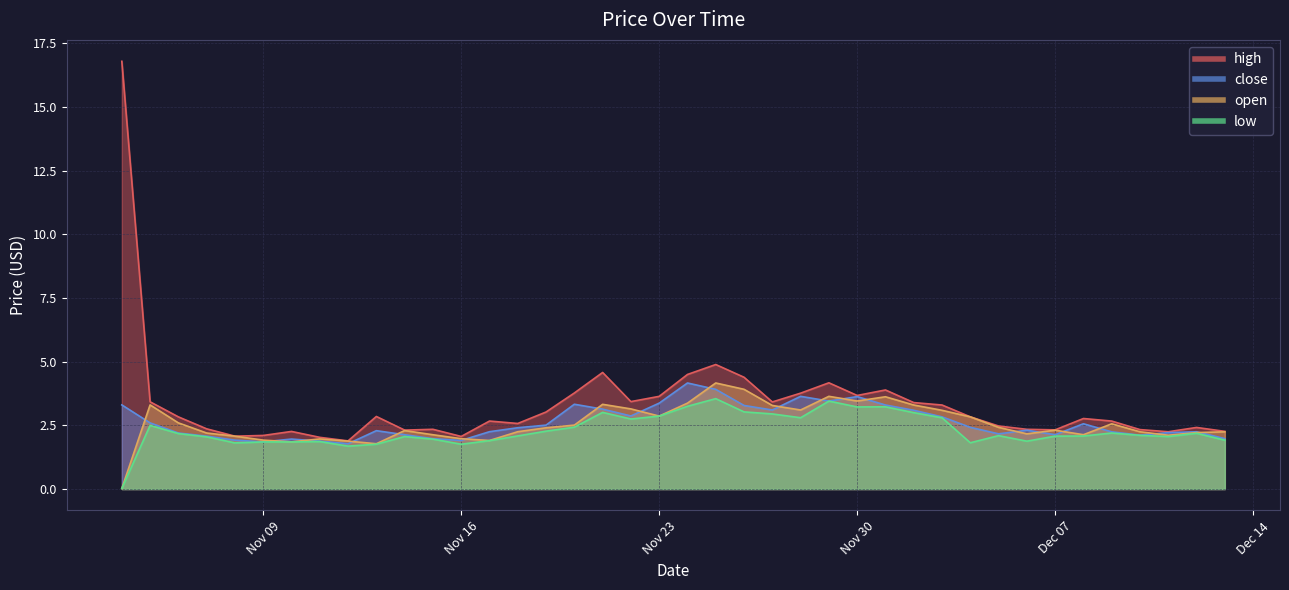

True or false: low has a value of 1.4 at 2021-11-05.

False